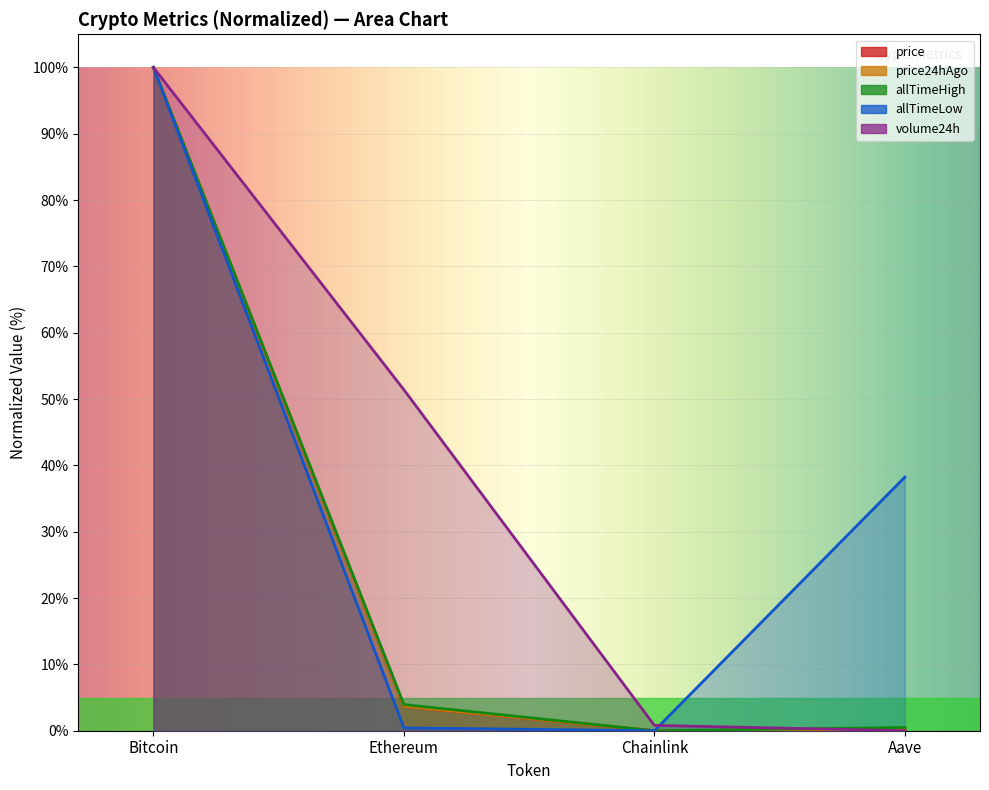

Where is the first local minimum for price24hAgo?

Chainlink